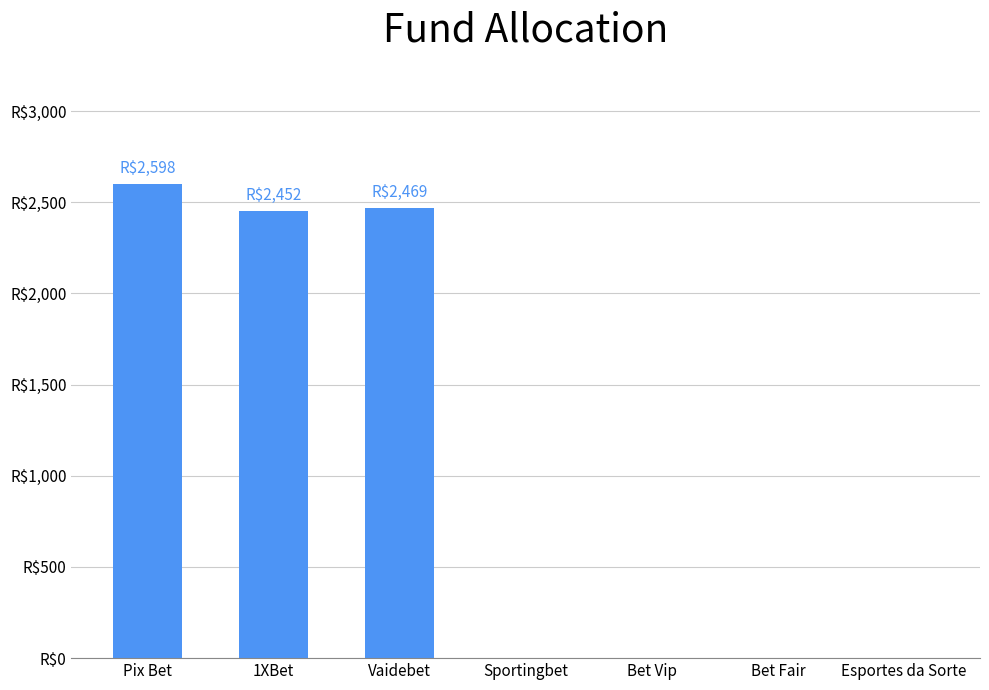

Does the chart contain stacked bars?

No